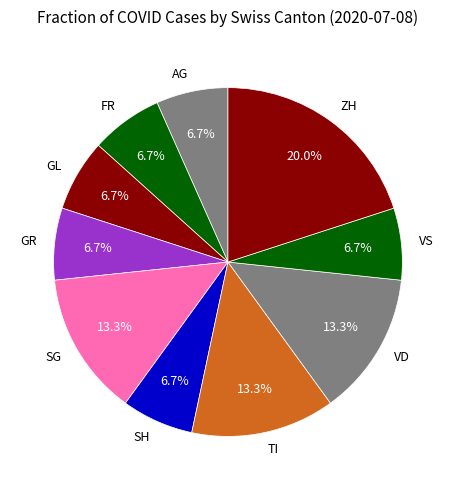

Which category has the biggest portion of the pie?

ZH